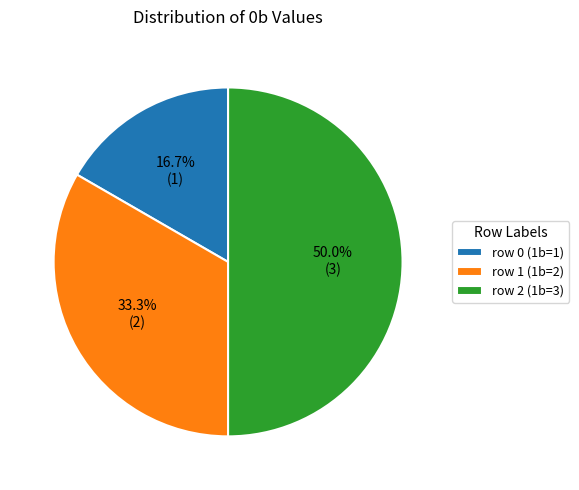

What is the largest slice in the pie chart?

row 2 (1b=3)